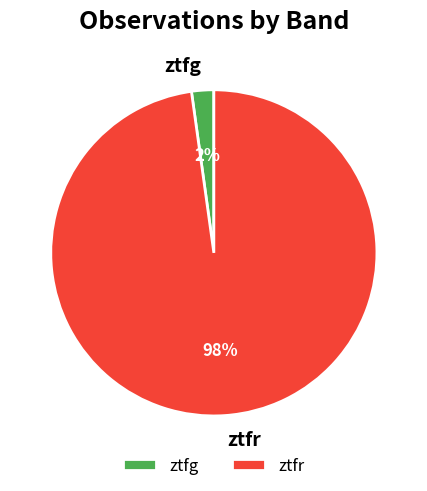

To the nearest percent, what is the combined percentage of ztfg and ztfr?

100%